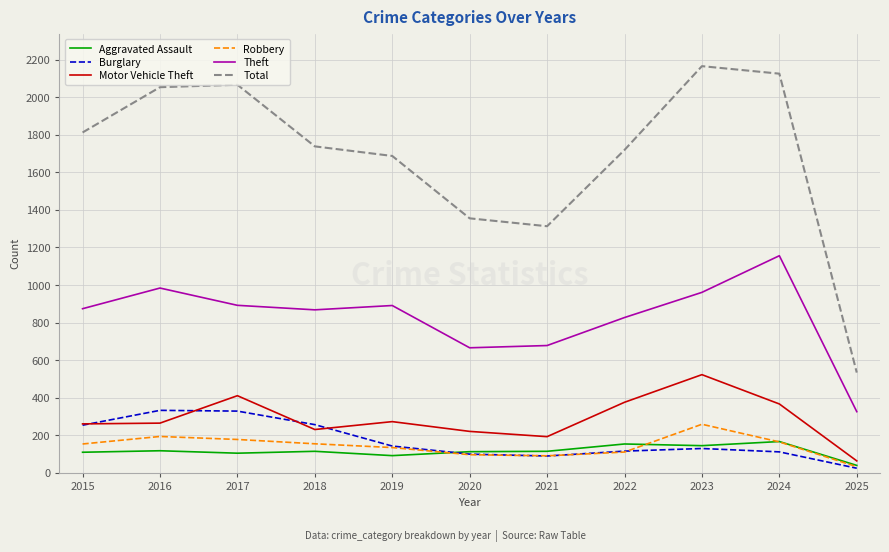

Which series changed the most between 2017 and 2018?

Total